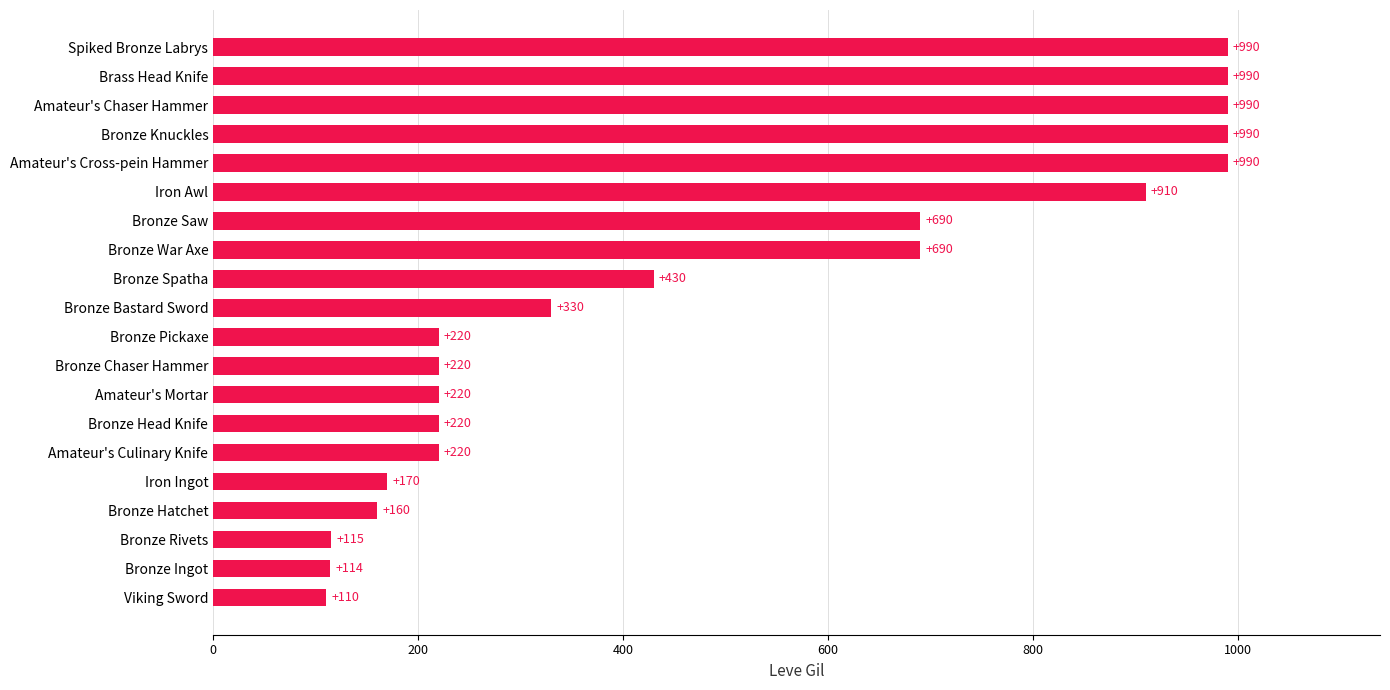

How many values are below 330?

10